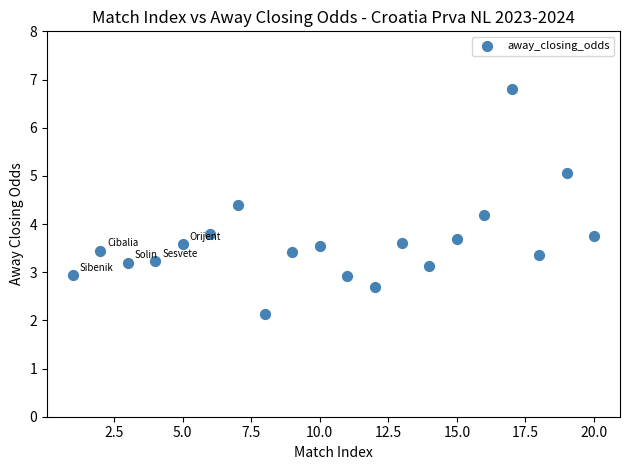

What is the range of Y values (max minus min)?

4.7